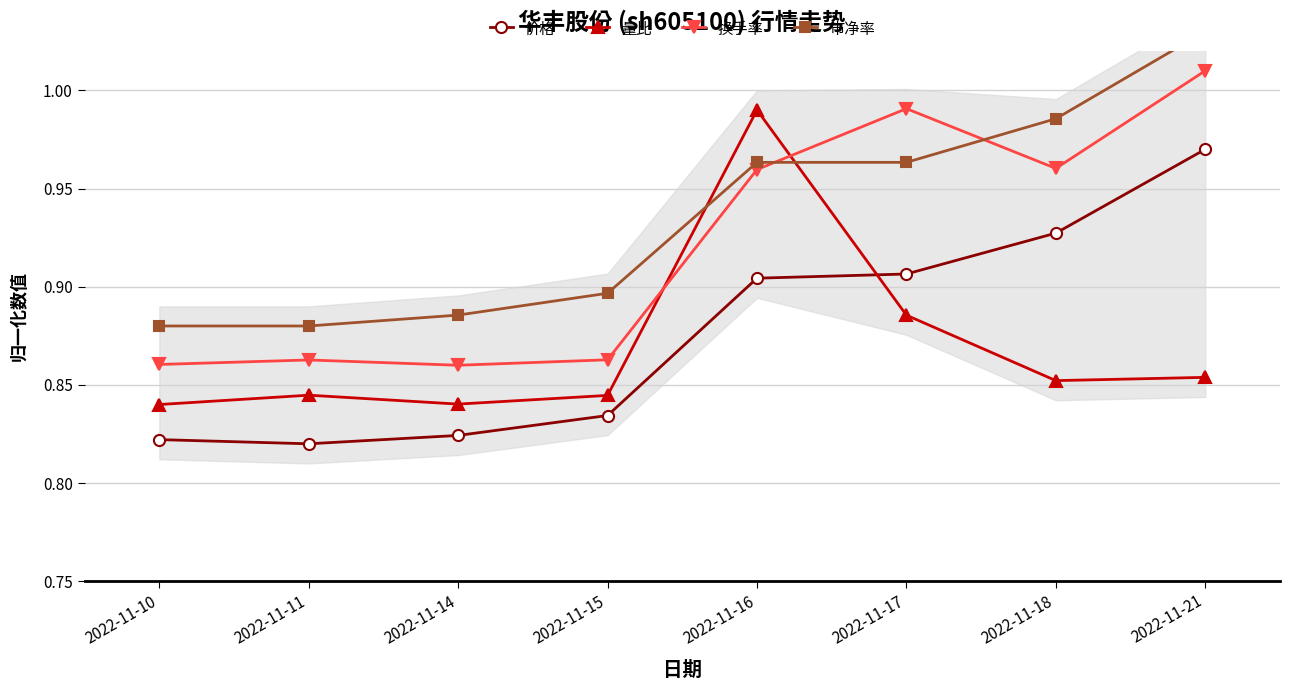

At which label is 换手率 closest to 0?

2022-11-14